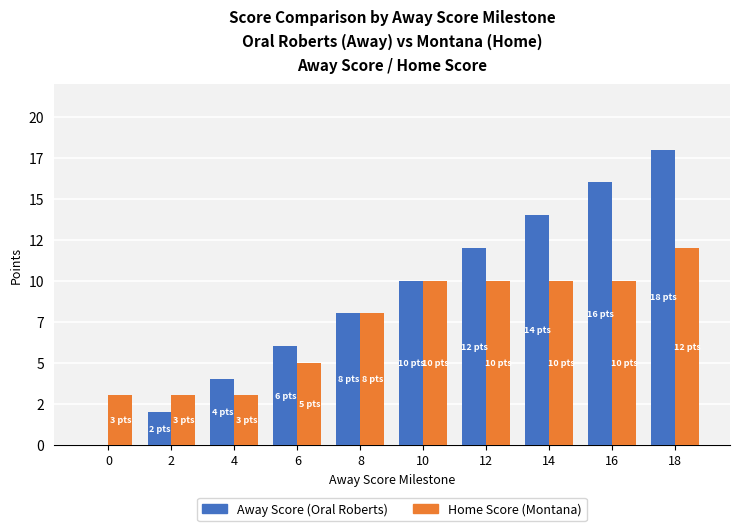

What is the value of the Home Score (Montana) bar at the 10th from the left?

12